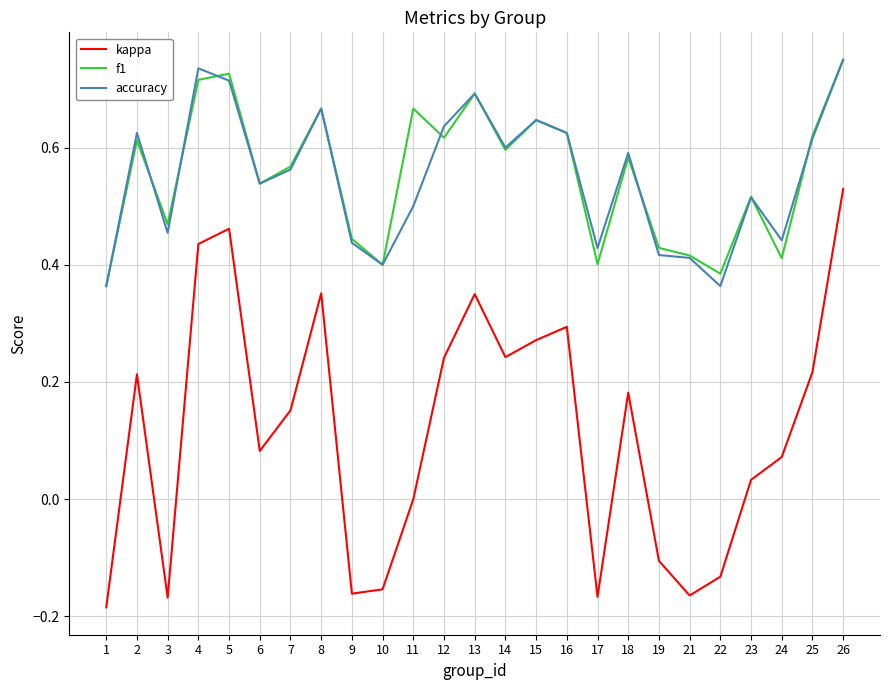

True or false: f1 has more than 0 interior local peaks.

True